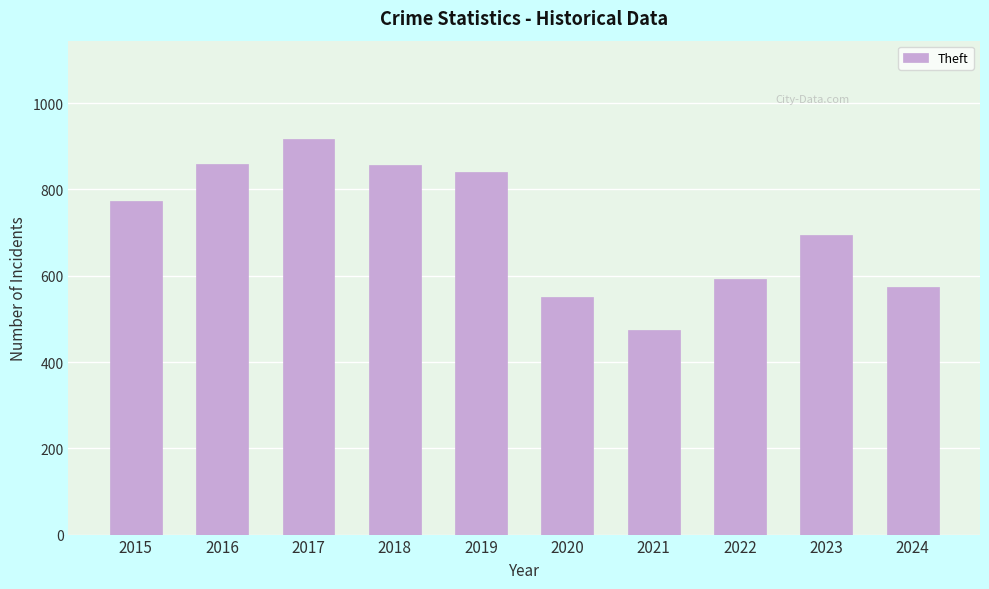

The chart shows a value of 858 at 2016. True or false?

True